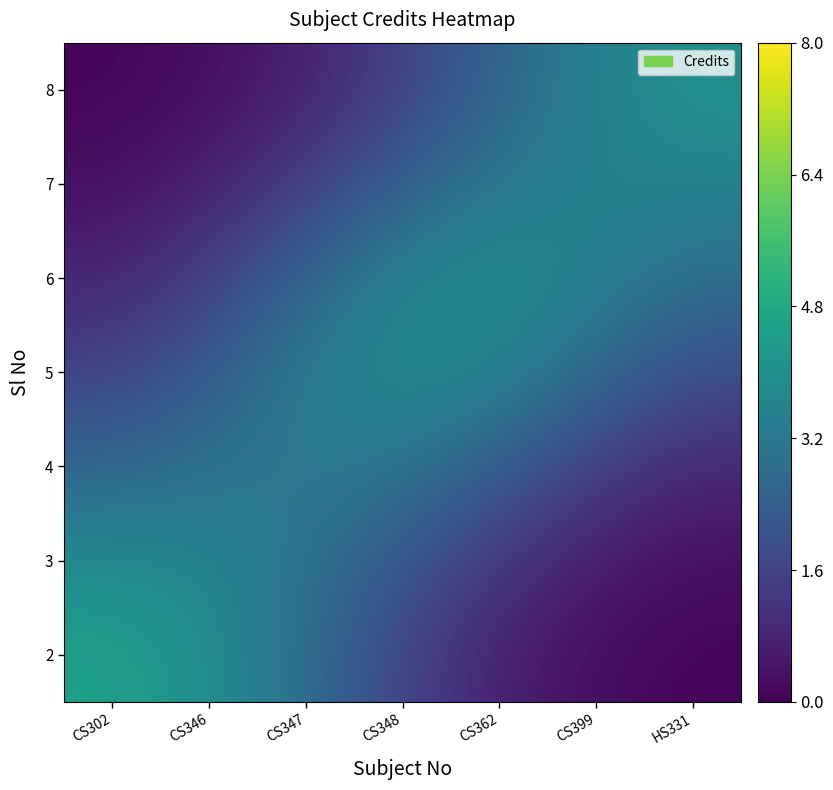

Reading right to left, transcribe all the data shown in this chart.

2: HS331=0.1	CS399=0.3	CS362=0.7	CS348=1.6	CS347=2.8	CS346=4.0	CS302=4.6
3: HS331=0.3	CS399=0.6	CS362=1.2	CS348=2.1	CS347=3.0	CS346=3.6	CS302=3.8
4: HS331=0.9	CS399=1.5	CS362=2.4	CS348=3.1	CS347=3.3	CS346=3.0	CS302=2.6
5: HS331=1.9	CS399=2.7	CS362=3.6	CS348=3.9	CS347=3.3	CS346=2.3	CS302=1.6
6: HS331=2.9	CS399=3.5	CS362=3.9	CS348=3.6	CS347=2.6	CS346=1.5	CS302=0.8
7: HS331=3.6	CS399=3.6	CS362=3.2	CS348=2.4	CS347=1.5	CS346=0.7	CS302=0.3
8: HS331=4.0	CS399=3.5	CS362=2.6	CS348=1.5	CS347=0.7	CS346=0.3	CS302=0.1